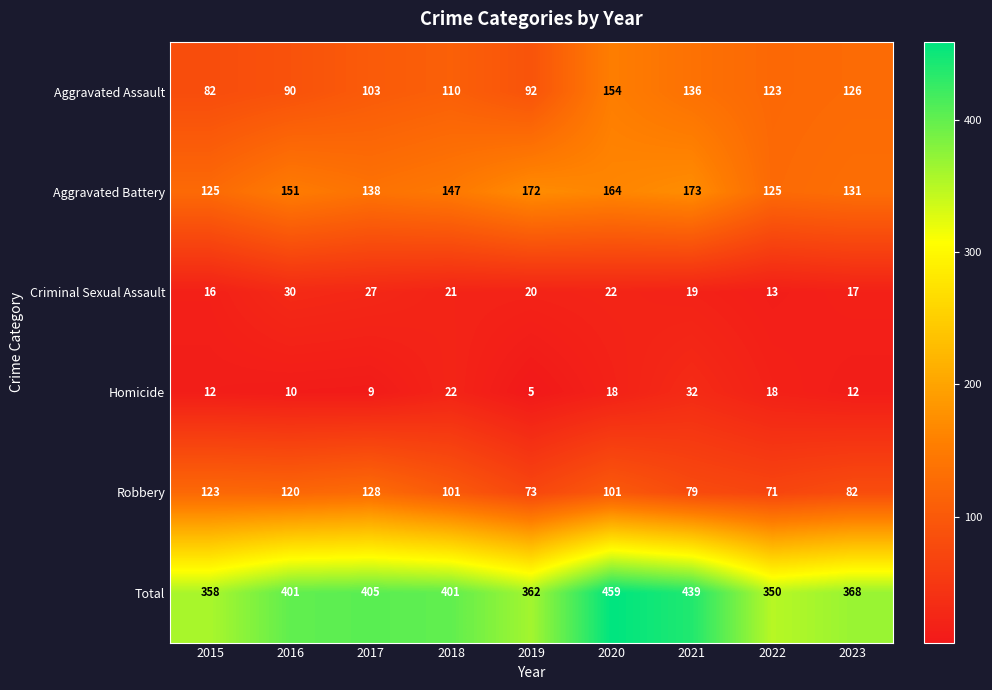

Between 2019 and 2020, which series saw the biggest shift?

Total